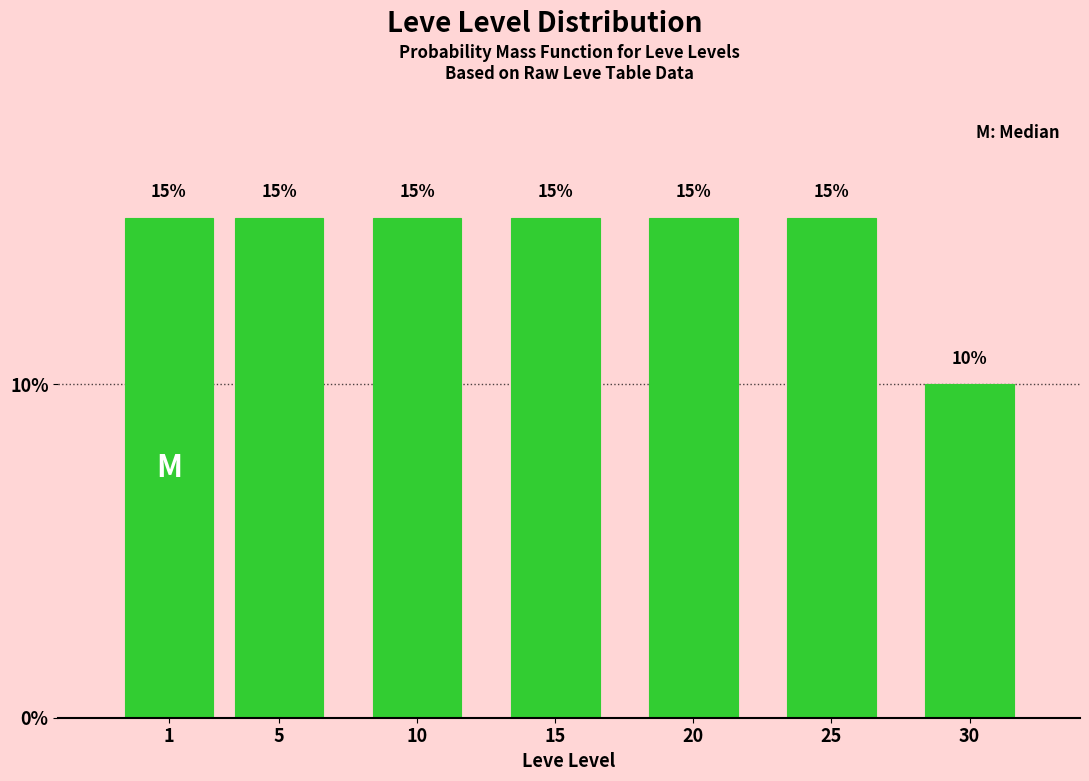

Reading left to right, list all the values displayed in this chart.

1=15	5=15	10=15	15=15	20=15	25=15	30=10